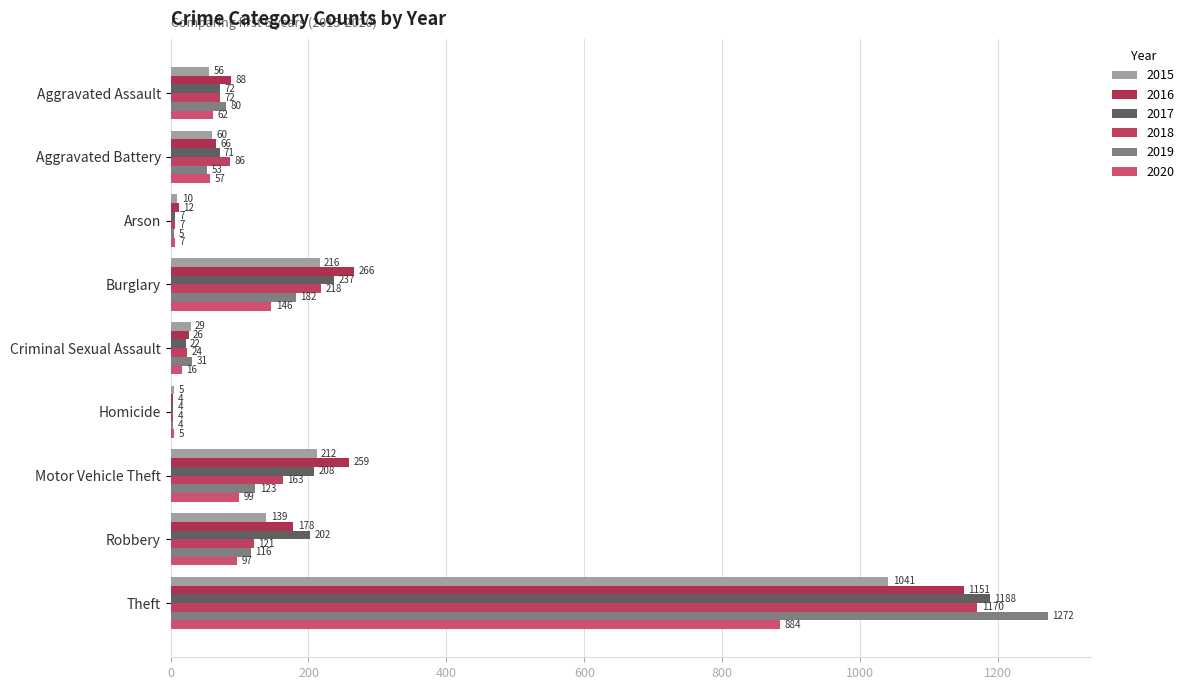

What are all the series names shown in the legend?

2015, 2016, 2017, 2018, 2019, 2020